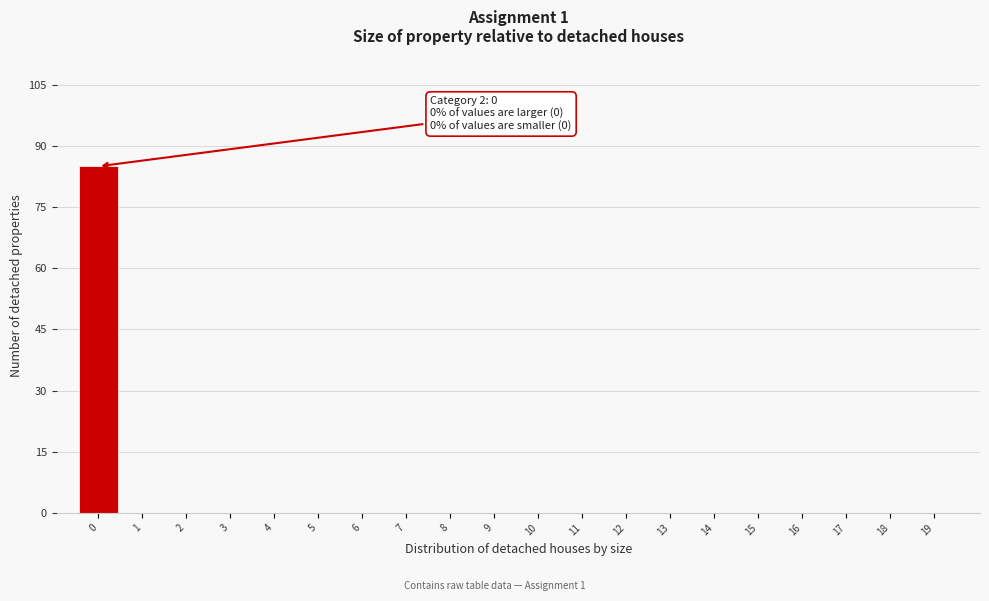

Reading left to right, list all the values displayed in this chart.

0=85	1=0	2=0	3=0	4=0	5=0	6=0	7=0	8=0	9=0	10=0	11=0	12=0	13=0	14=0	15=0	16=0	17=0	18=0	19=0